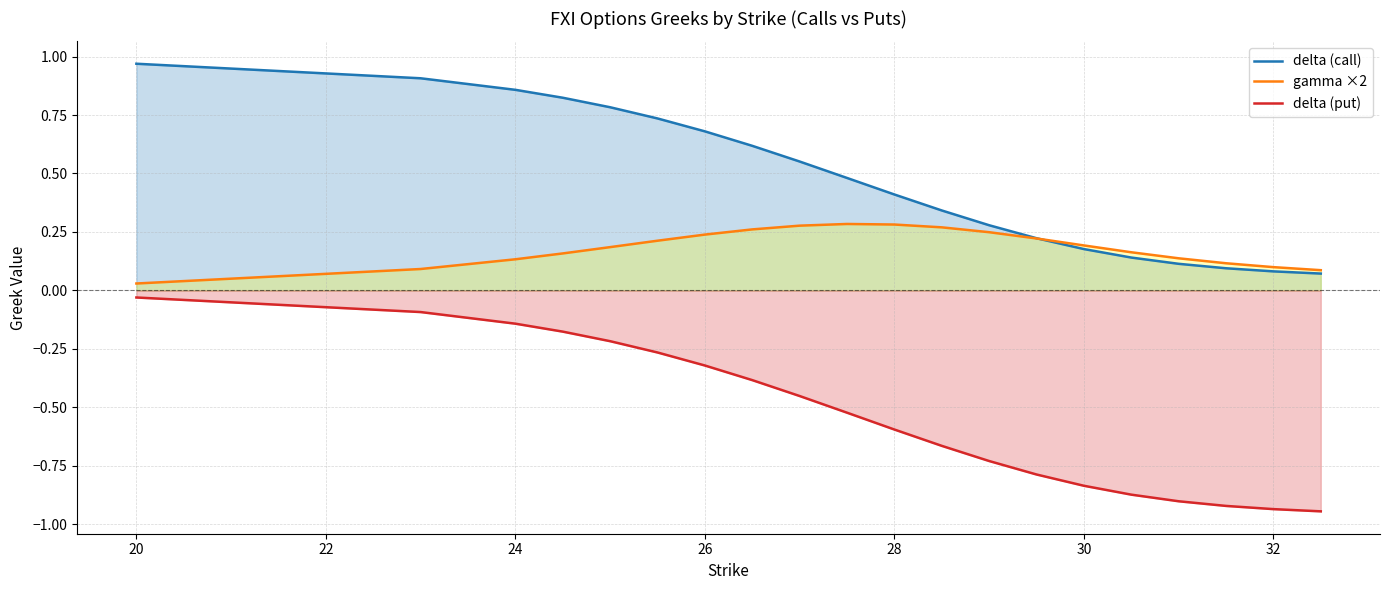

Which series has the largest range (max minus min)?

delta (put)